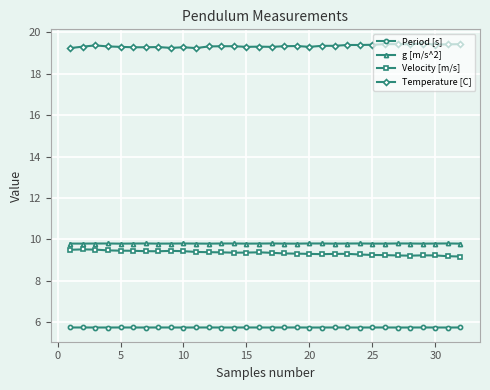

What is the sum of all g [m/s^2] values?

313.6